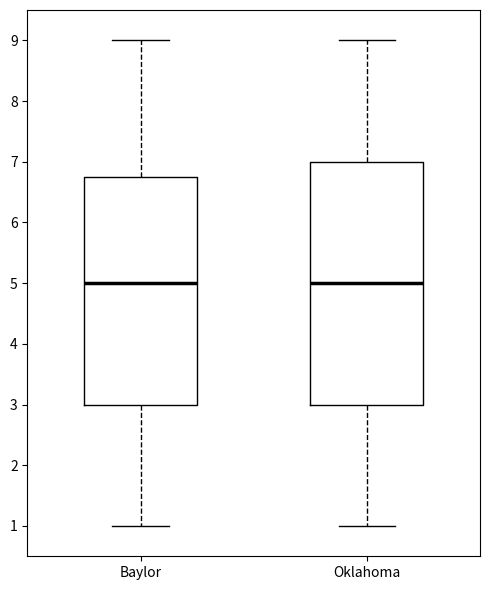

Comparing the boxes themselves (not the whiskers), which one is the tallest?

Oklahoma